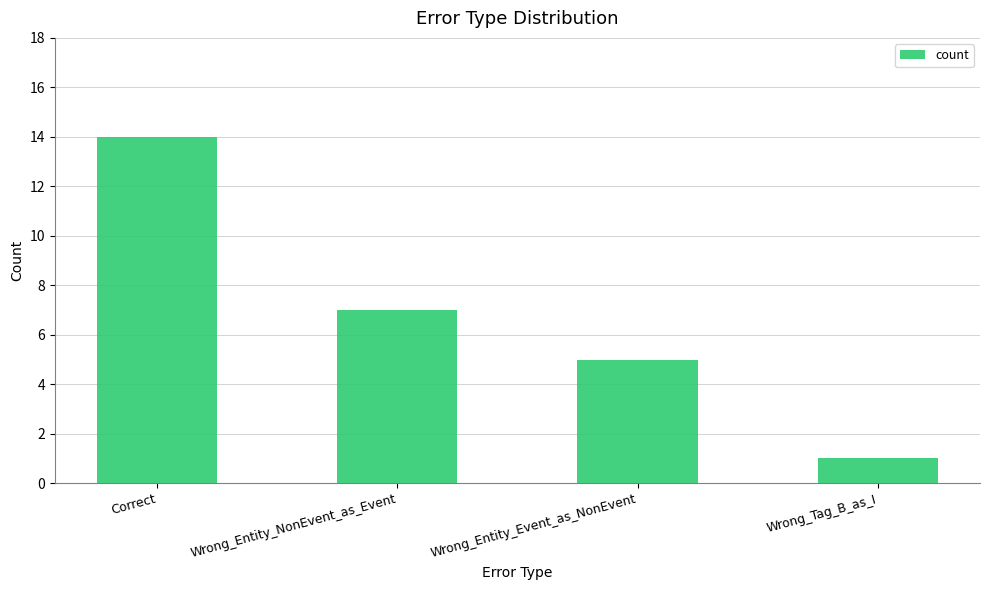

Reading right to left, extract all data points from this chart.

Wrong_Tag_B_as_I=1	Wrong_Entity_Event_as_NonEvent=5	Wrong_Entity_NonEvent_as_Event=7	Correct=14